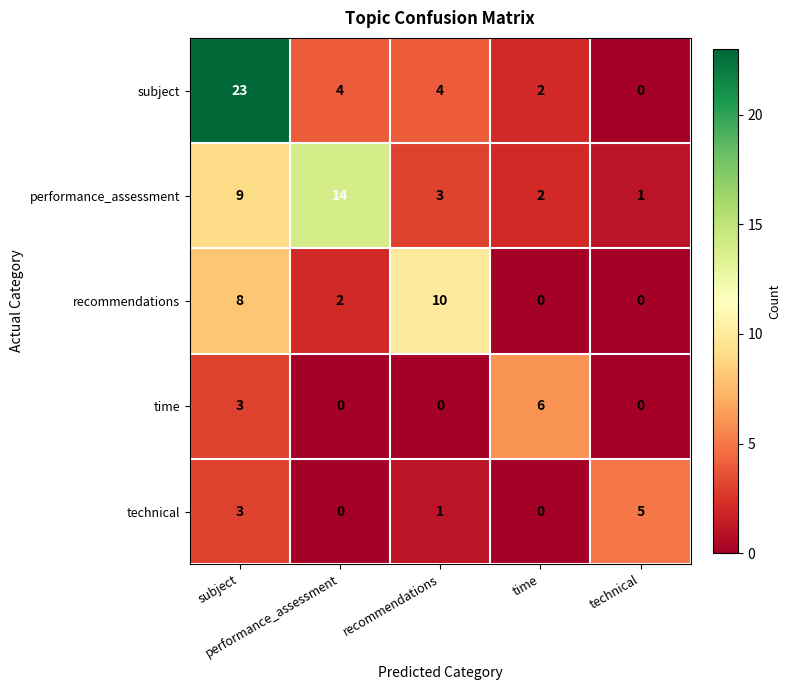

Reading left to right, transcribe all the data shown in this chart.

subject: subject=23	performance_assessment=4	recommendations=4	time=2	technical=0
performance_assessment: subject=9	performance_assessment=14	recommendations=3	time=2	technical=1
recommendations: subject=8	performance_assessment=2	recommendations=10	time=0	technical=0
time: subject=3	performance_assessment=0	recommendations=0	time=6	technical=0
technical: subject=3	performance_assessment=0	recommendations=1	time=0	technical=5